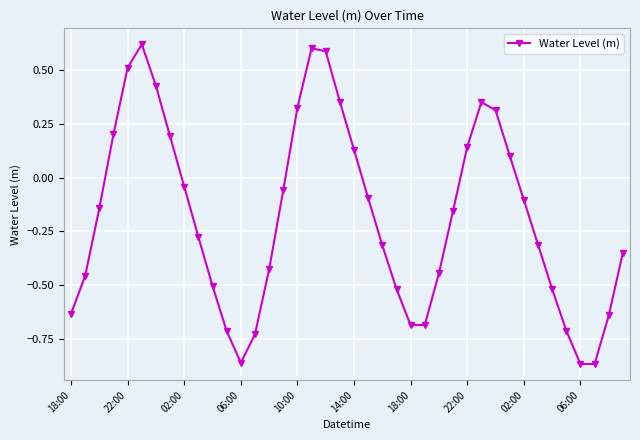

How many points are higher than both their immediate neighbors (excluding endpoints)?

3